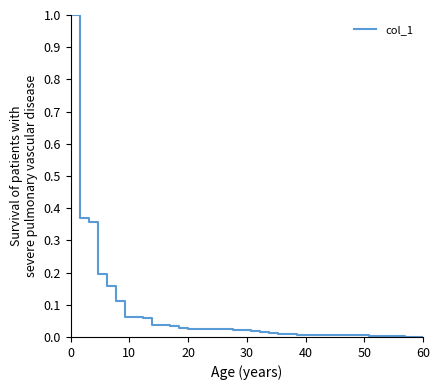

What is the difference between the maximum and minimum values?

1.0